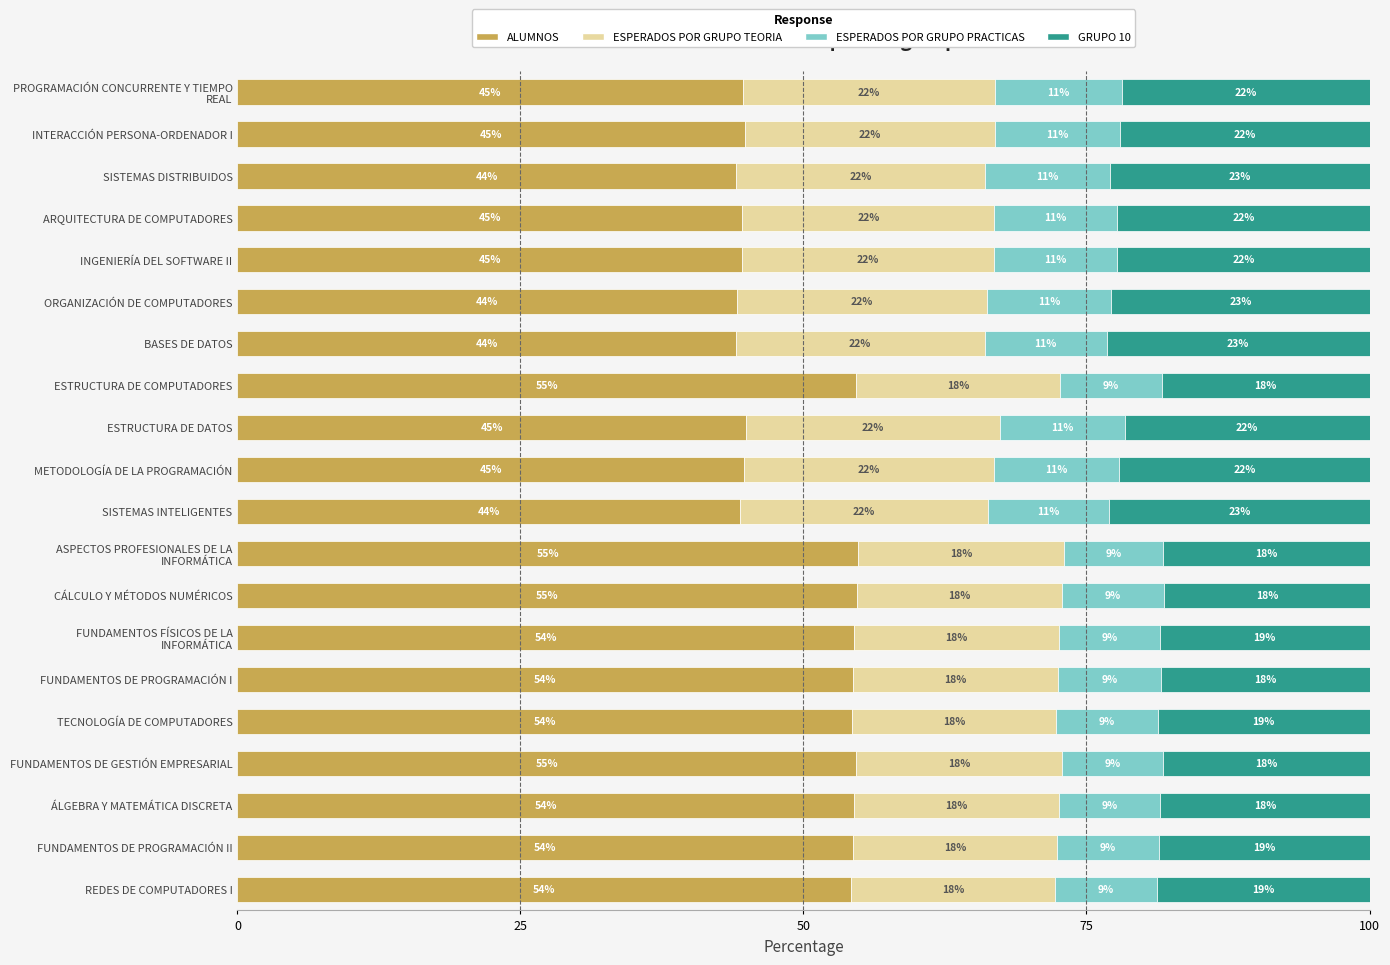

What is the total value across all series at INGENIERÍA DEL SOFTWARE II?

100.0